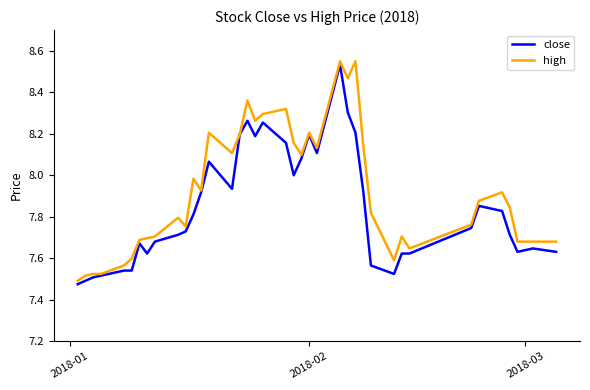

Which series has the largest total across all categories?

high